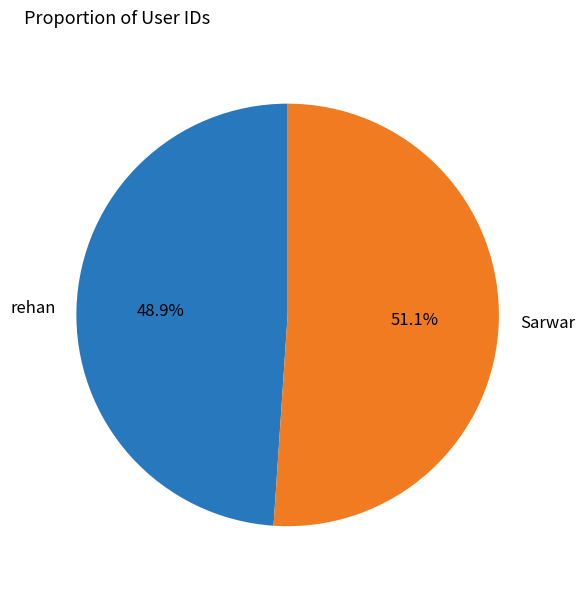

True or false: rehan accounts for 49% of the total.

True